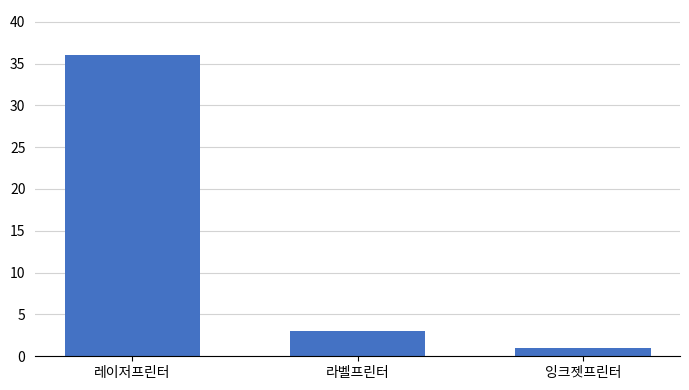

How many bars are there in total?

3